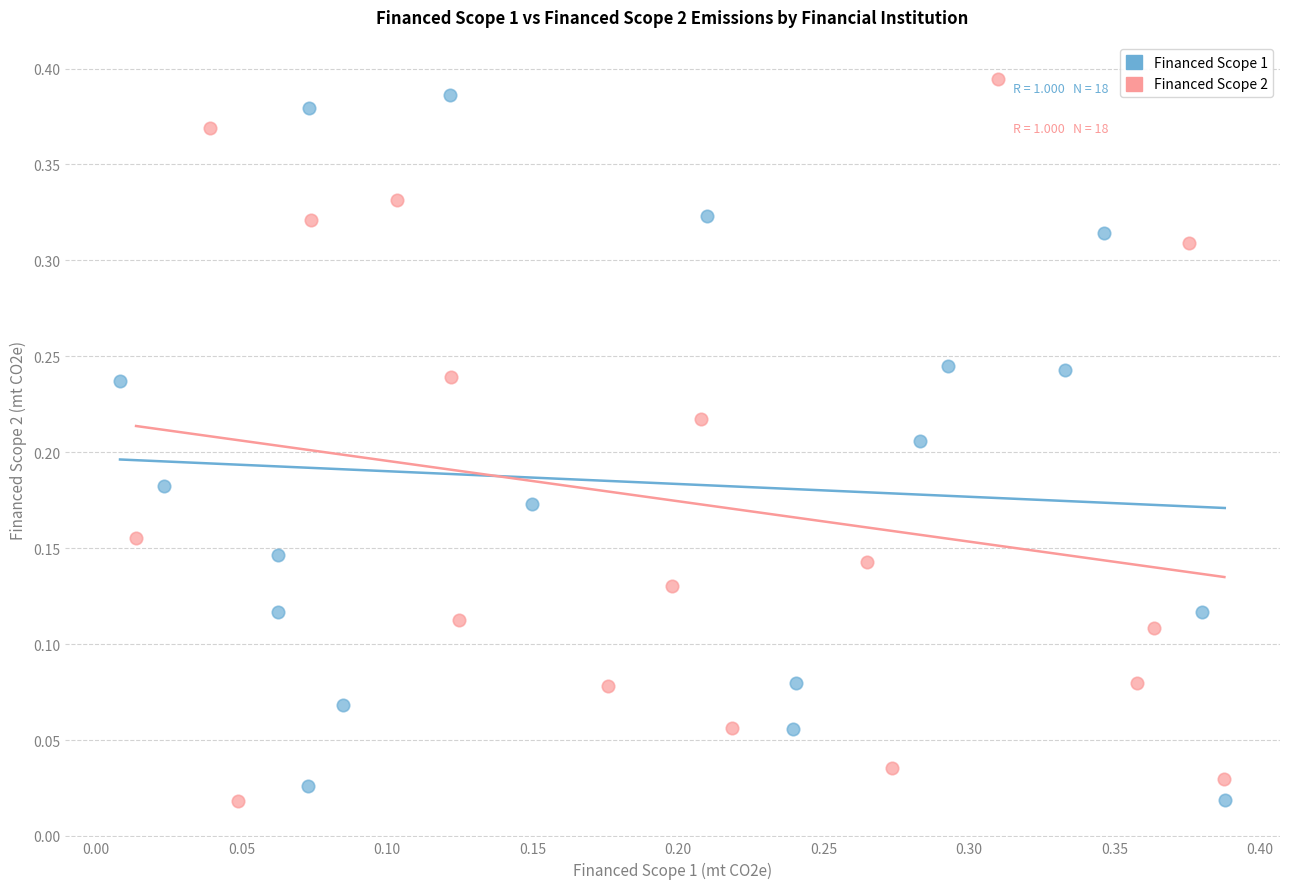

What are all the series names shown in the legend?

Financed Scope 1, Financed Scope 2